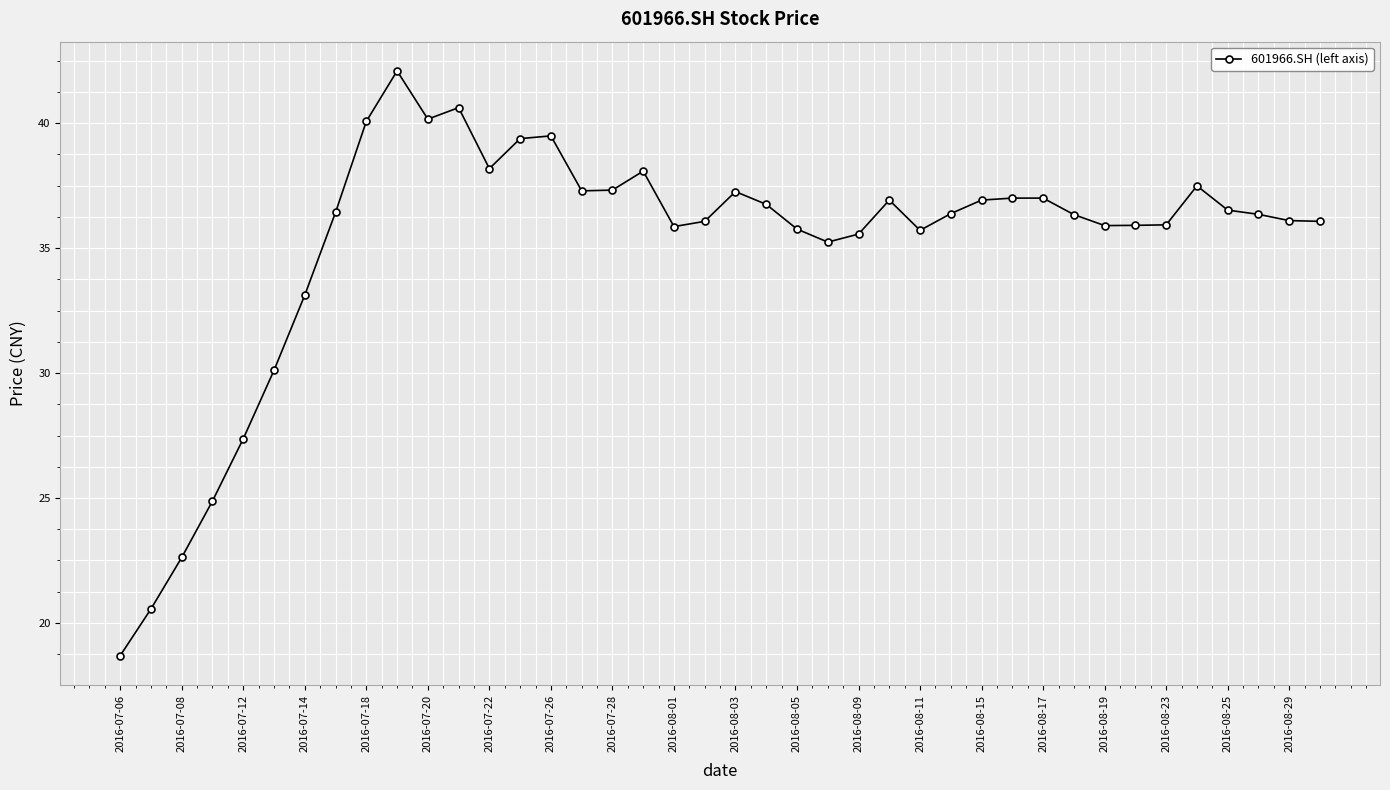

How many distinct data groups are displayed?

1